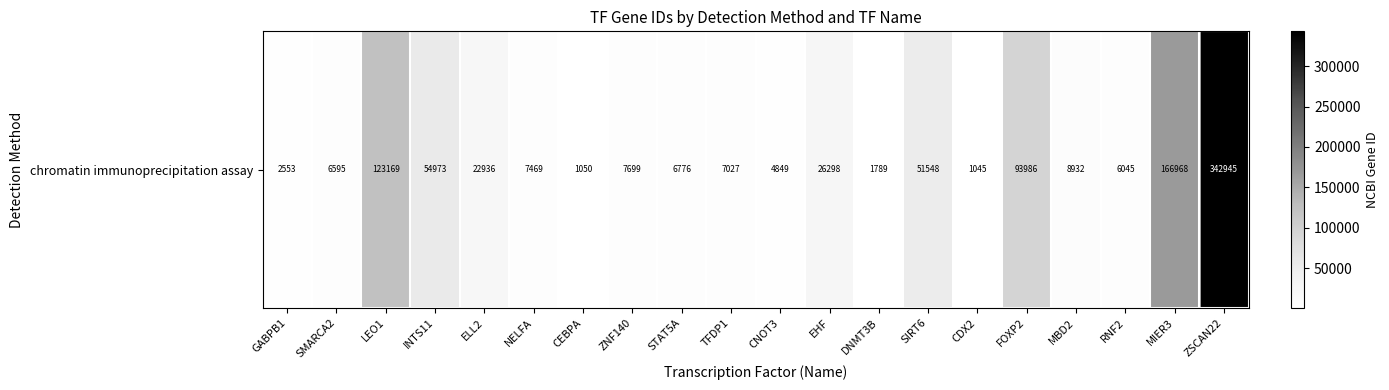

Read the value at CNOT3.

4849